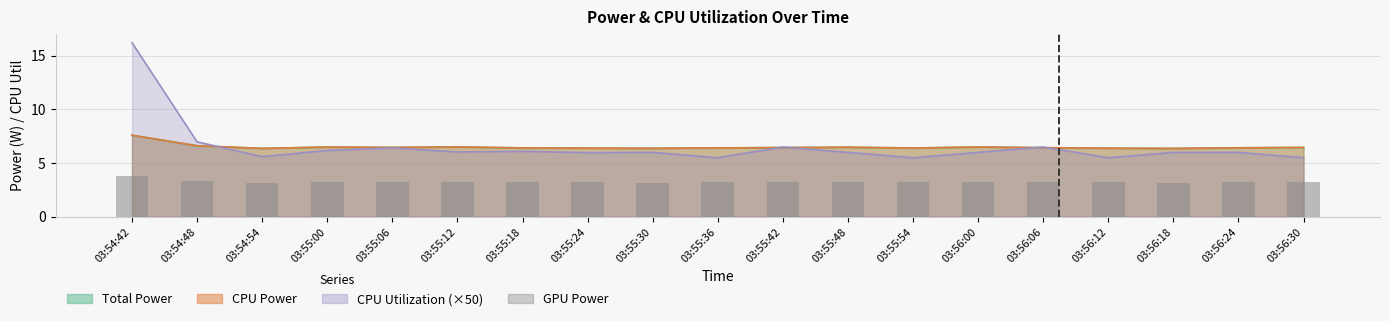

Are the bars horizontal?

No